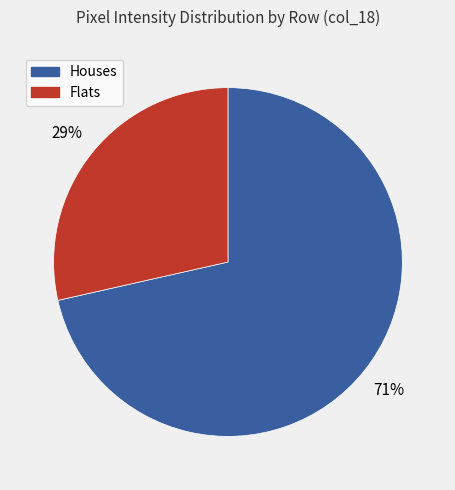

Does any single category account for the majority?

Yes